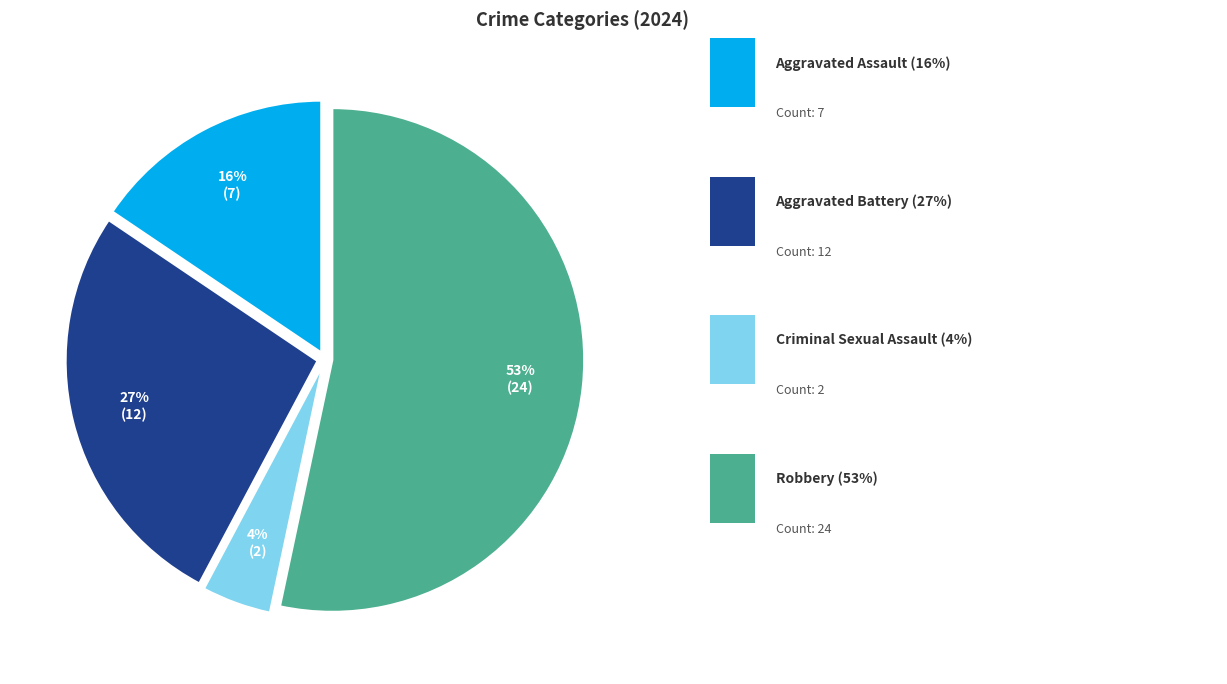

To the nearest percent, what is the average slice percentage?

25%